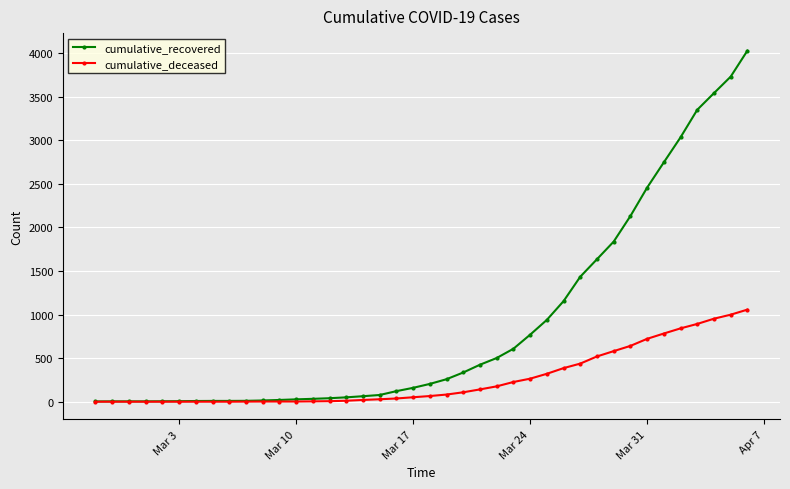

Which series has the largest total across all categories?

cumulative_recovered